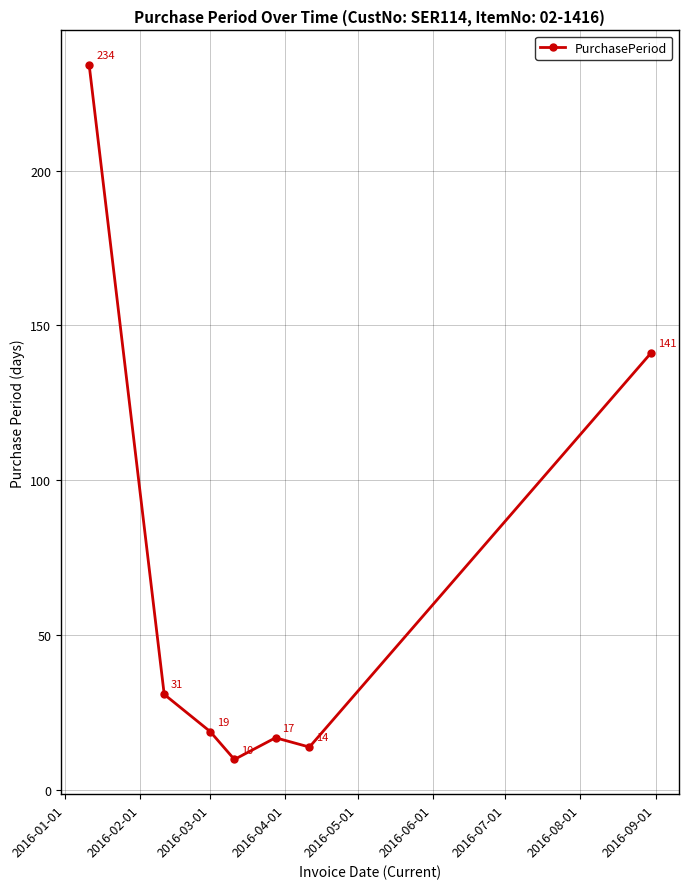

How many interior local valleys (lower than both neighbors) does the data have?

2